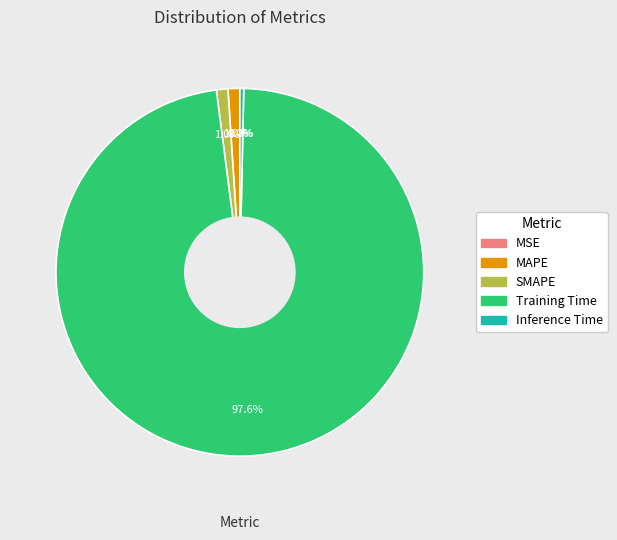

To the nearest percent, what is the difference between the largest and smallest slice percentages?

98%